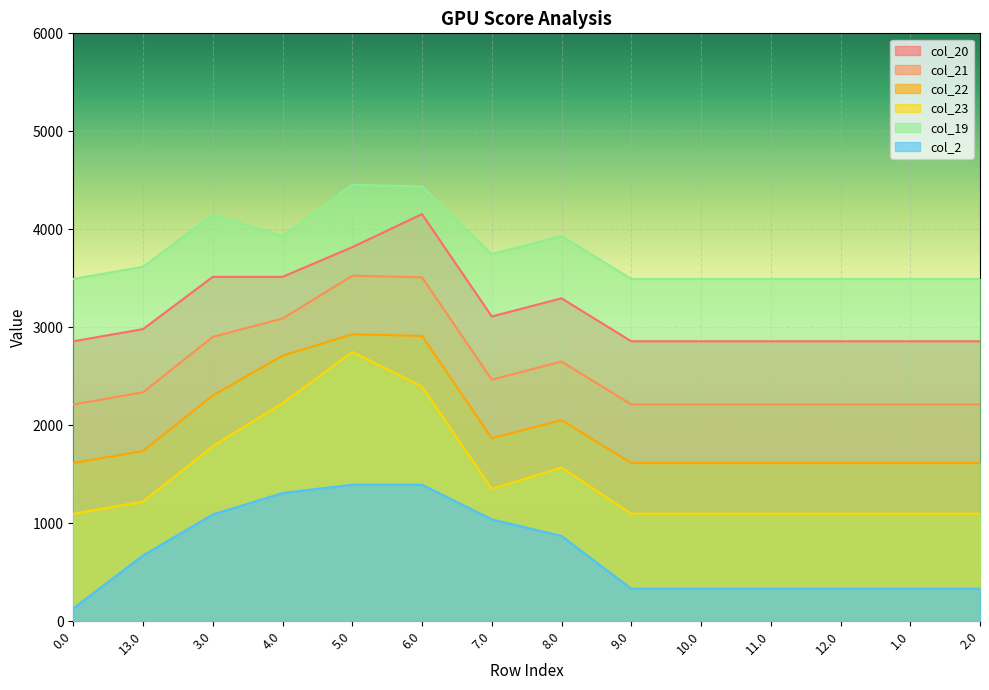

What is the value of the col_21 point at the 11th from the left?

2212.6